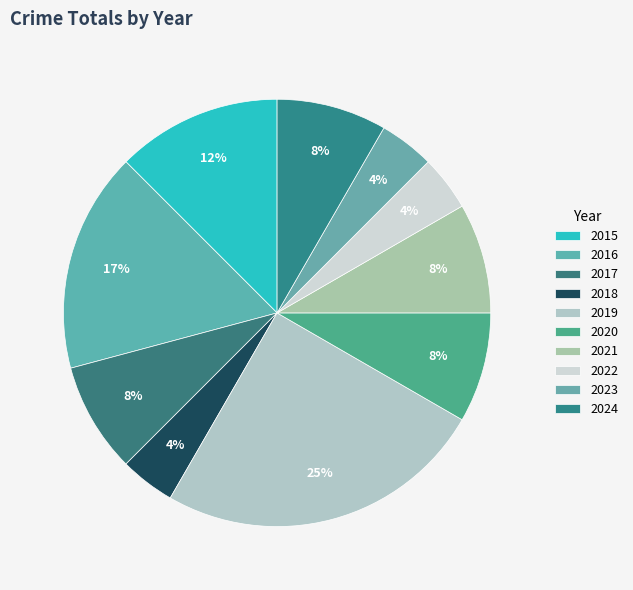

Does any single category account for the majority?

No